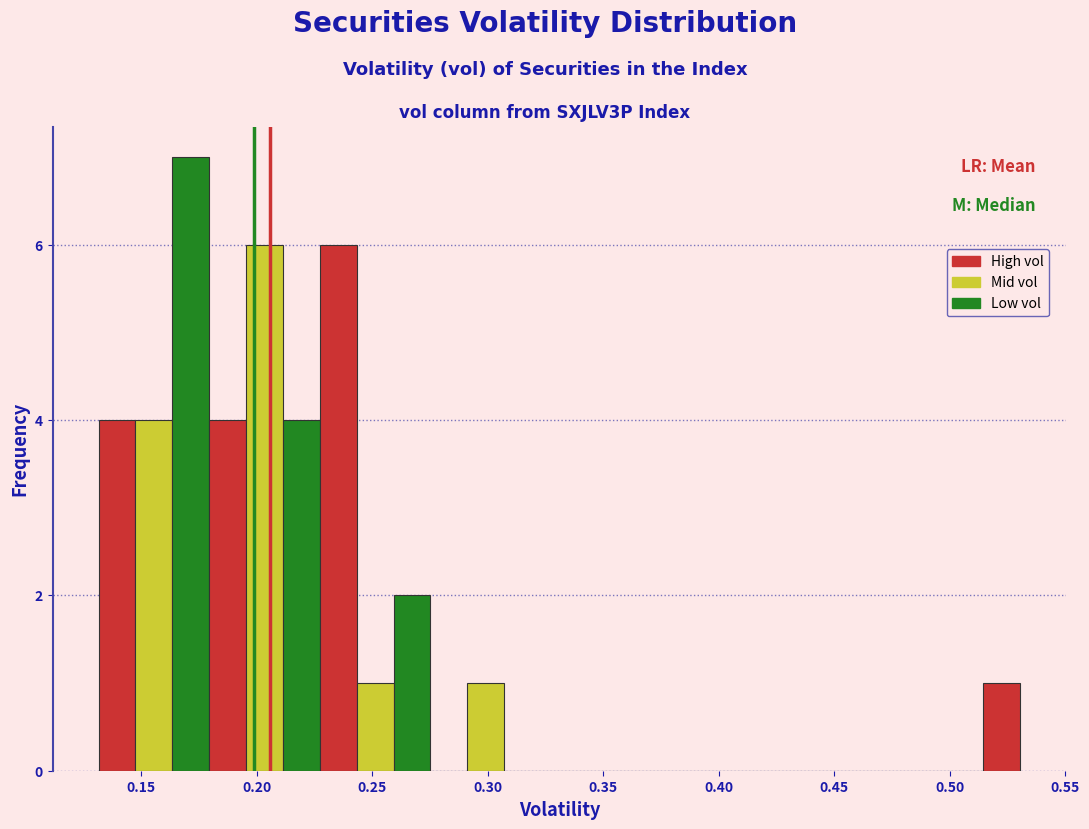

Around what value on the x-axis is the tallest bar? Give the approximate position of its centre, as read against the axis.

0.170